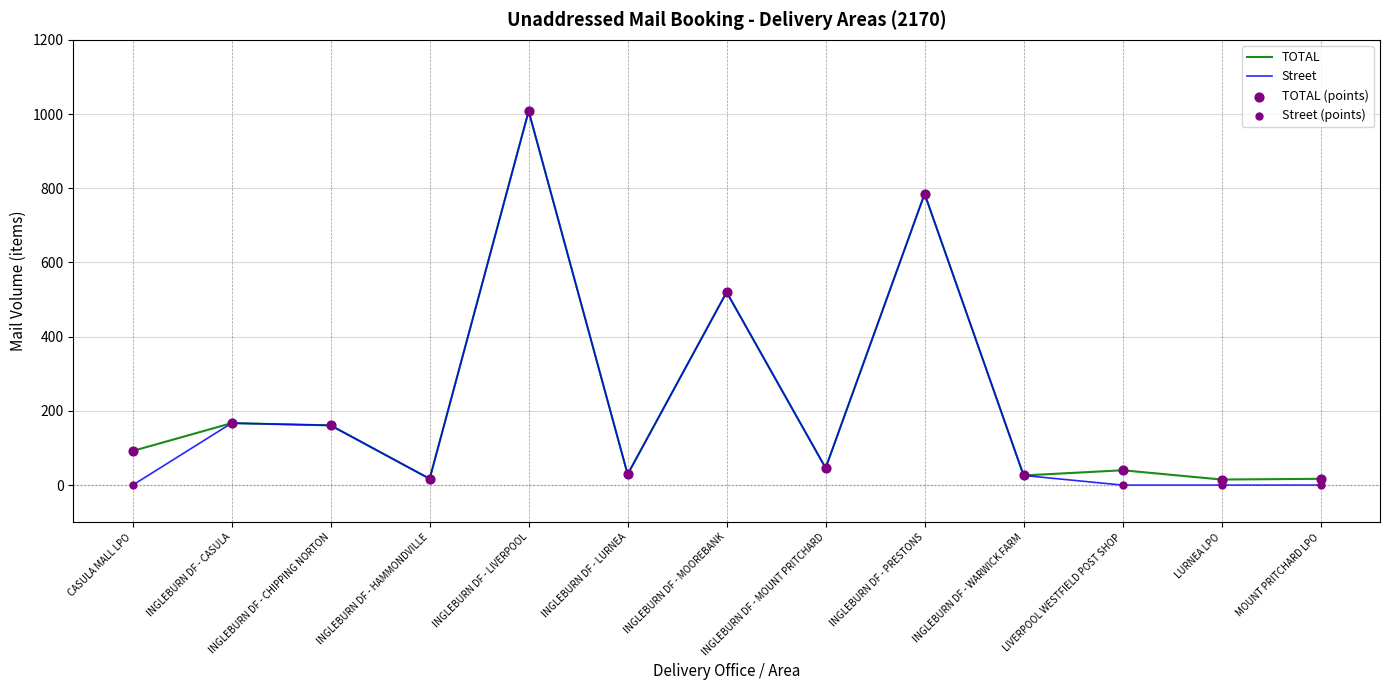

What is the total value across all series at INGLEBURN DF - LURNEA?

58